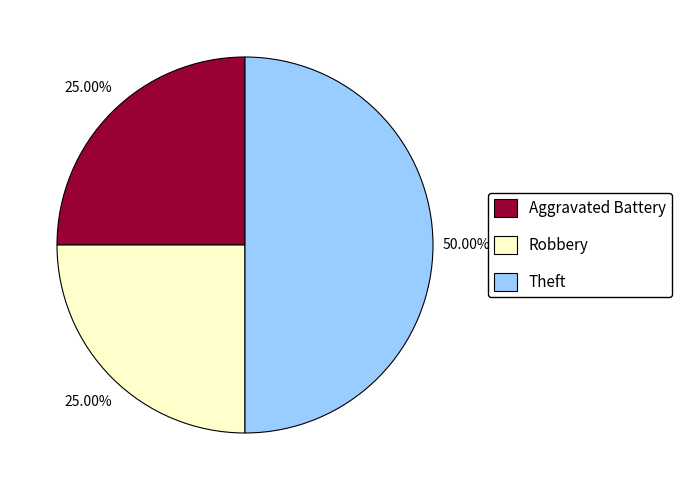

Does Aggravated Battery represent more than half of the total?

No